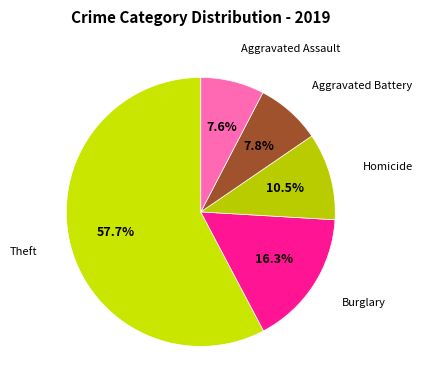

Which category has the biggest portion of the pie?

Theft